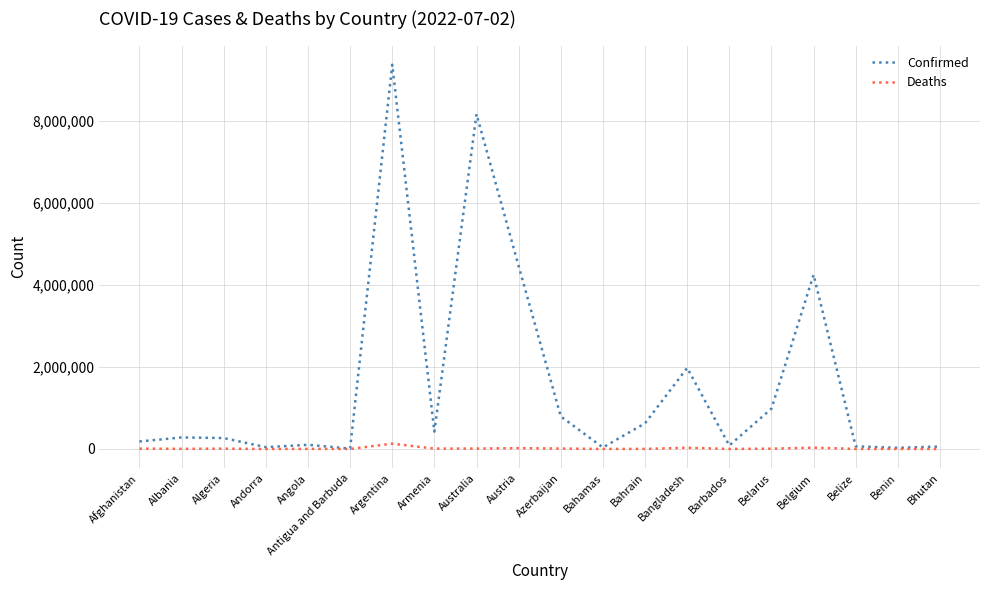

True or false: Confirmed has a value of 4197944 at Australia.

False